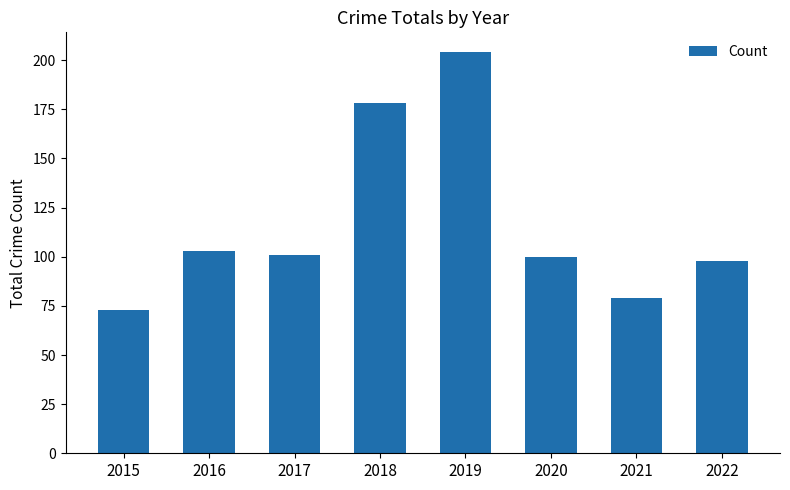

How many data points are less than 101?

4